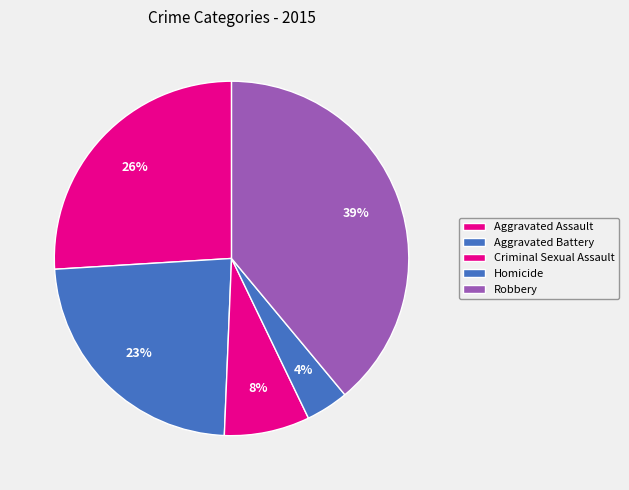

What is the largest slice in the pie chart?

Robbery